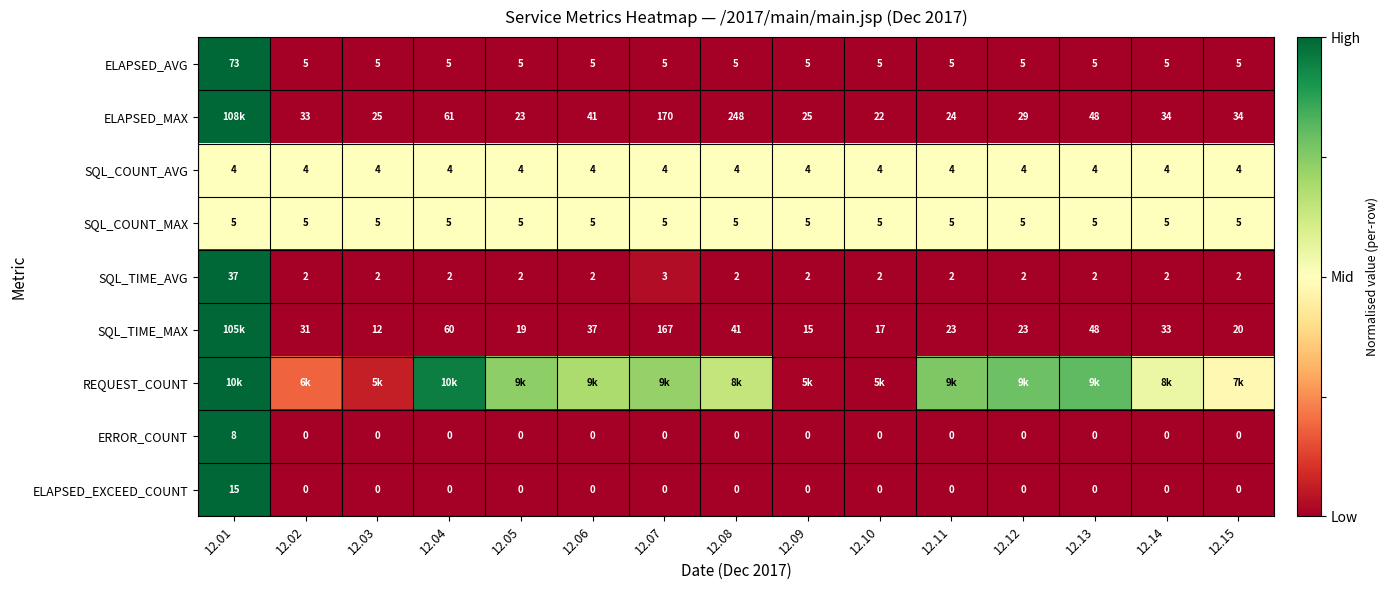

Is the value of SQL_TIME_MAX at 12.04 greater than the value of ELAPSED_MAX at 12.02?

Yes